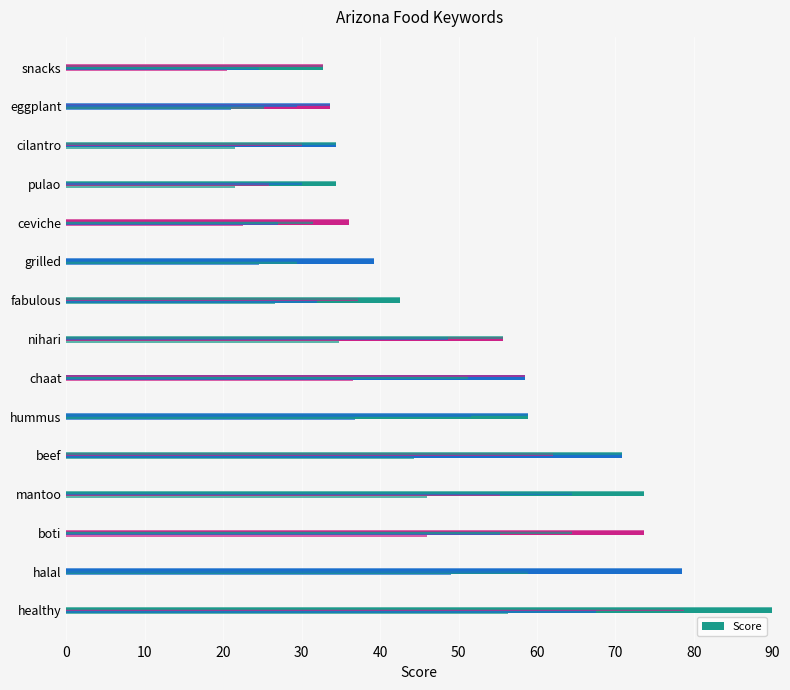

True or false: the data shows 43.9 at mantoo.

False